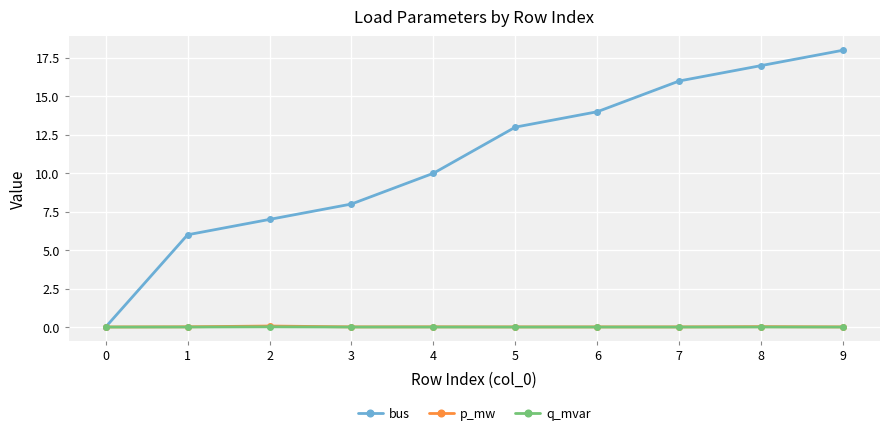

True or false: q_mvar has more than 1 interior local peaks.

True